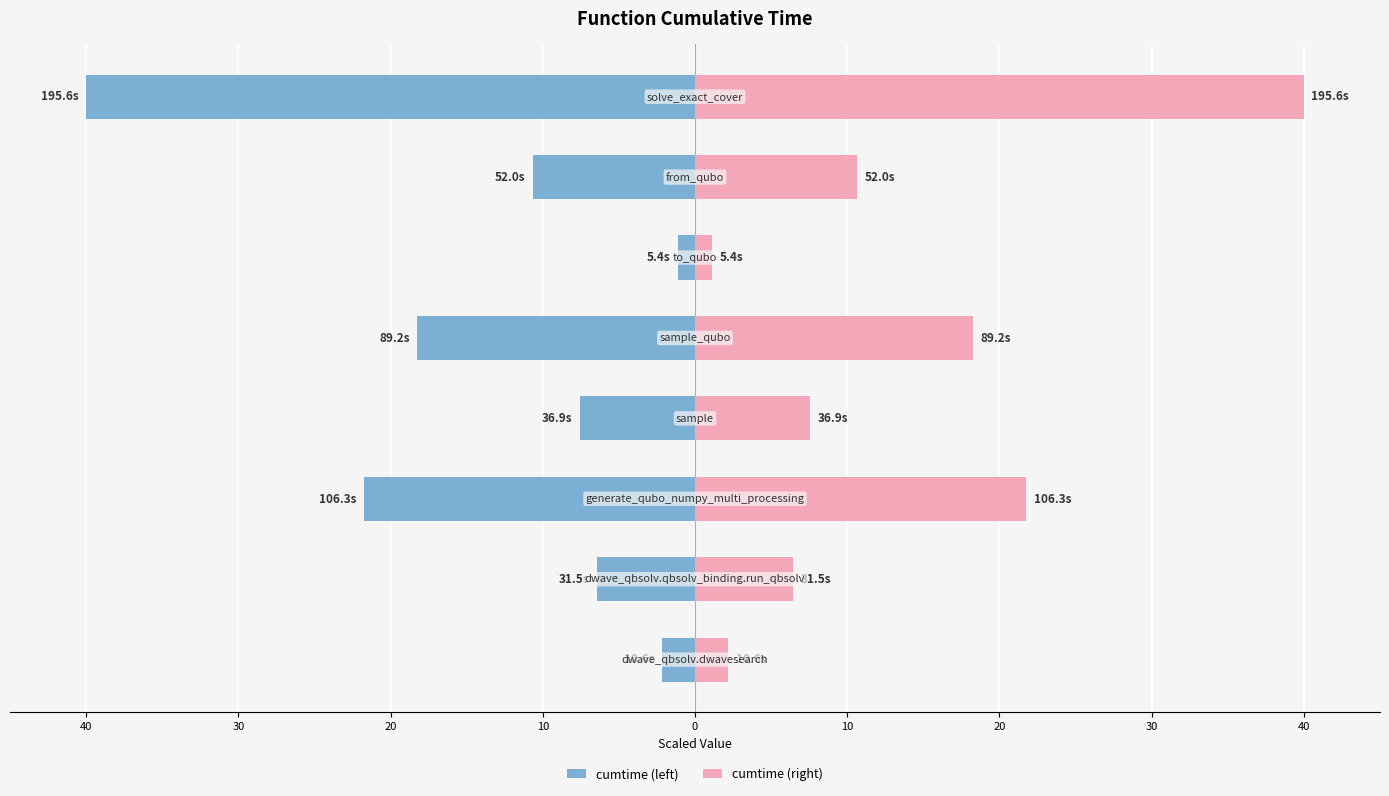

What is the highest value of the cumtime (left) series?

-1.1